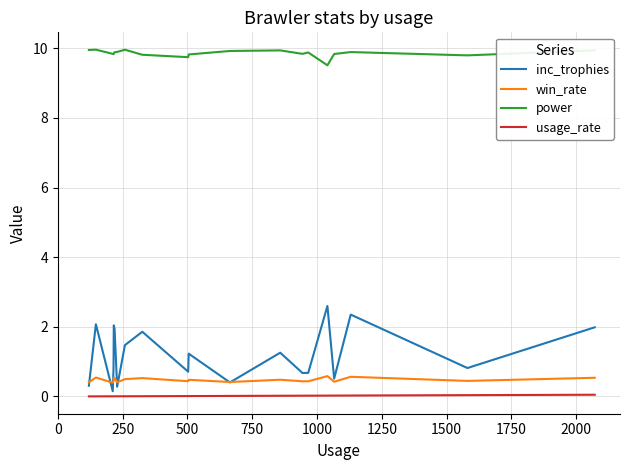

True or false: usage_rate and win_rate intersect in this chart.

False